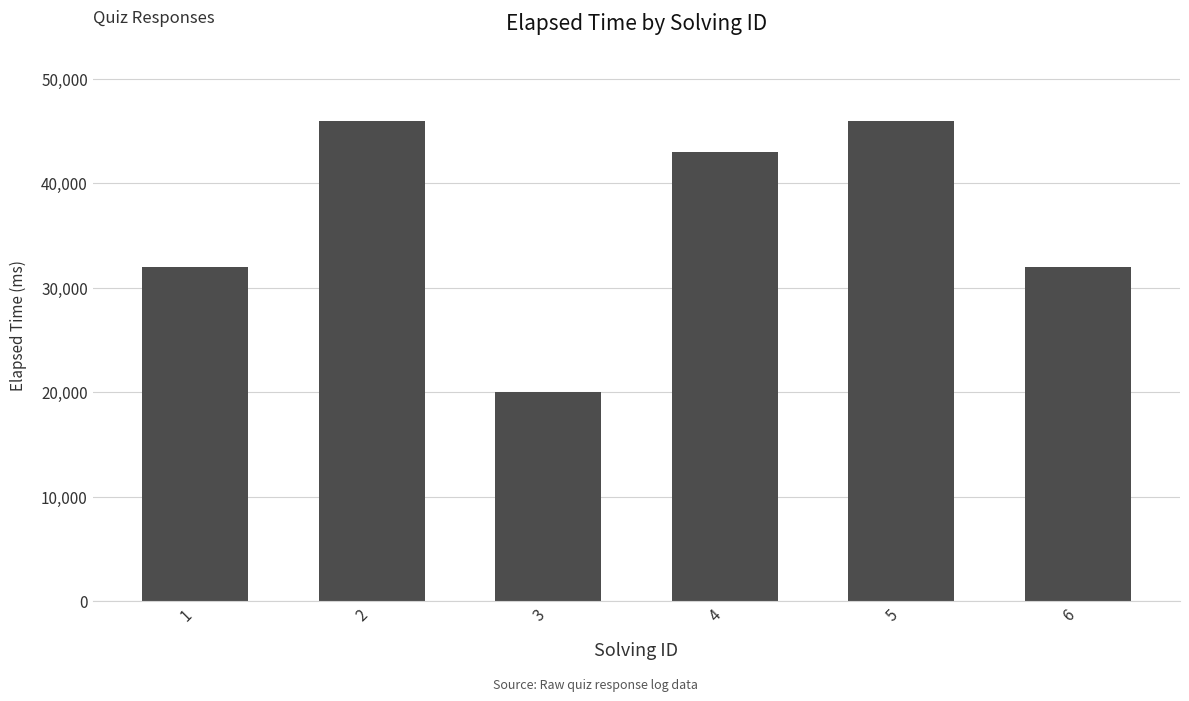

What is the sum of the values at 4 and 1?

75000